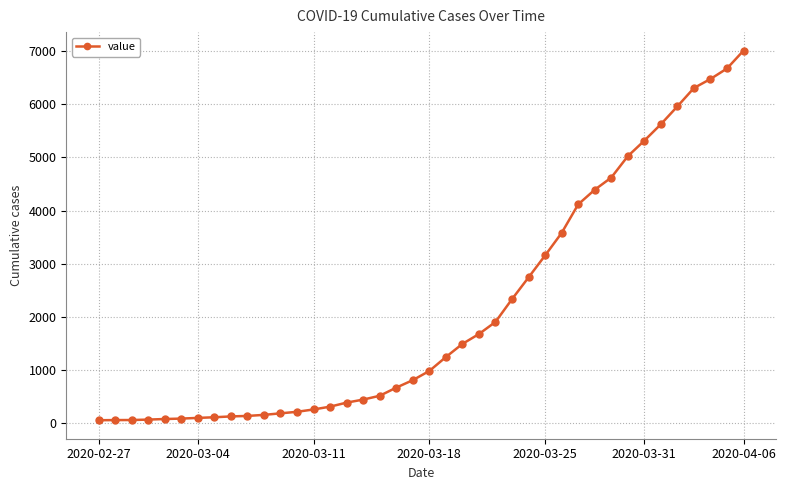

What is the value of the 20th point from the left?

804